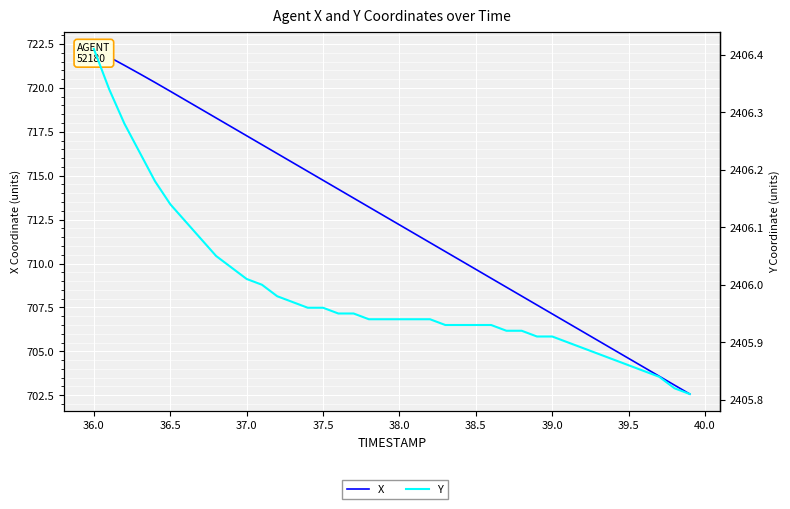

At how many categories does at least one series exceed 1887?

40